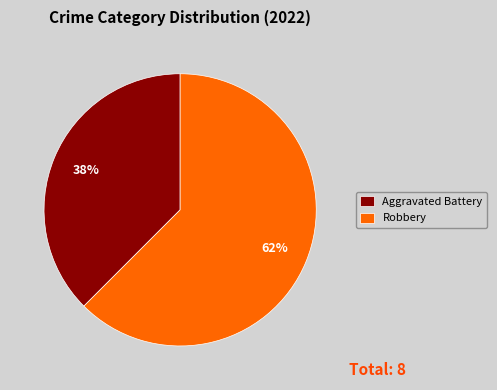

Which category has the biggest portion of the pie?

Robbery